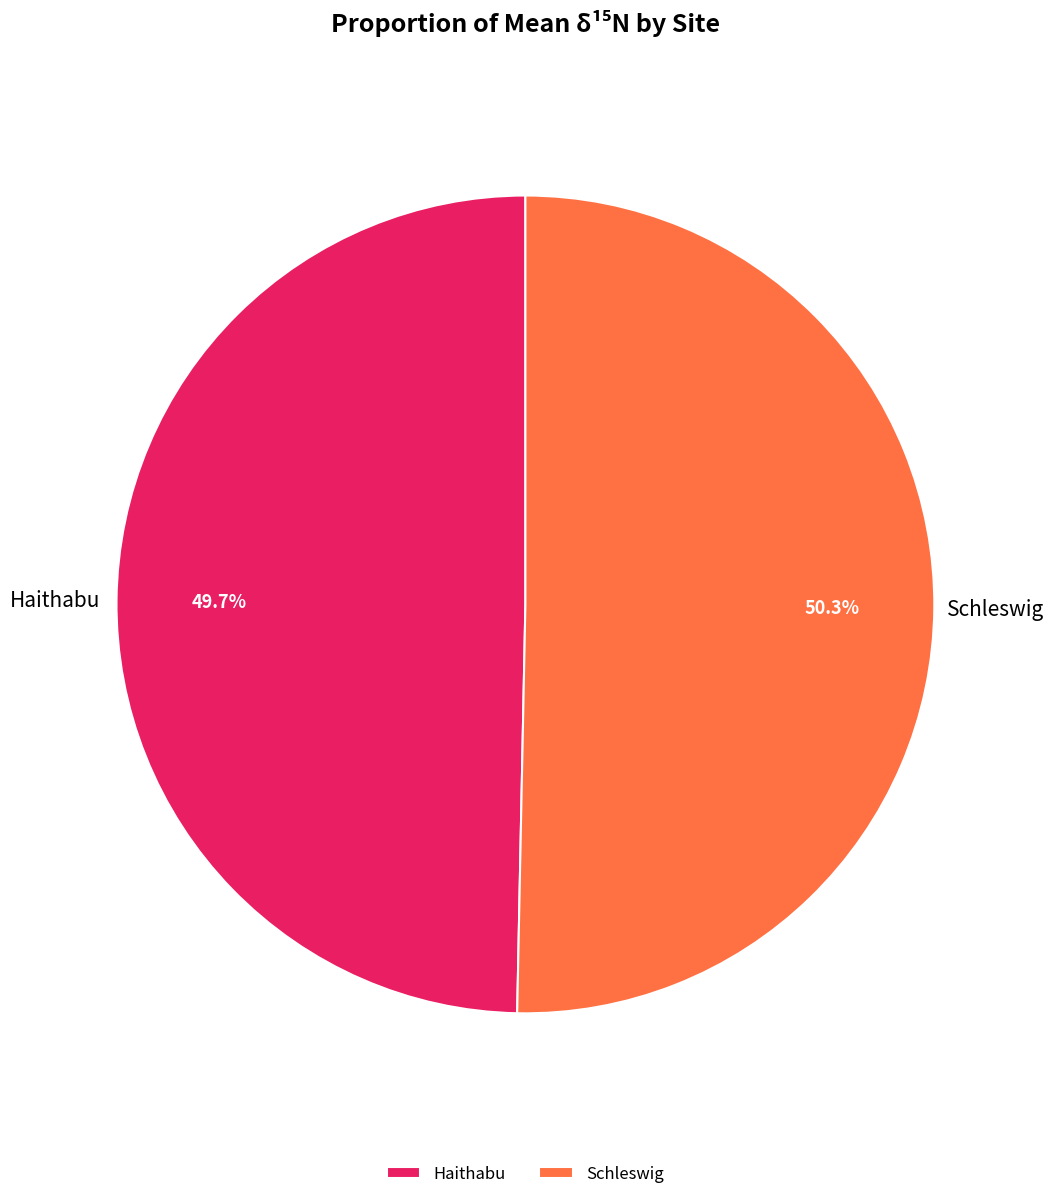

What is the ratio of the value at Schleswig to the value at Haithabu?

1.0